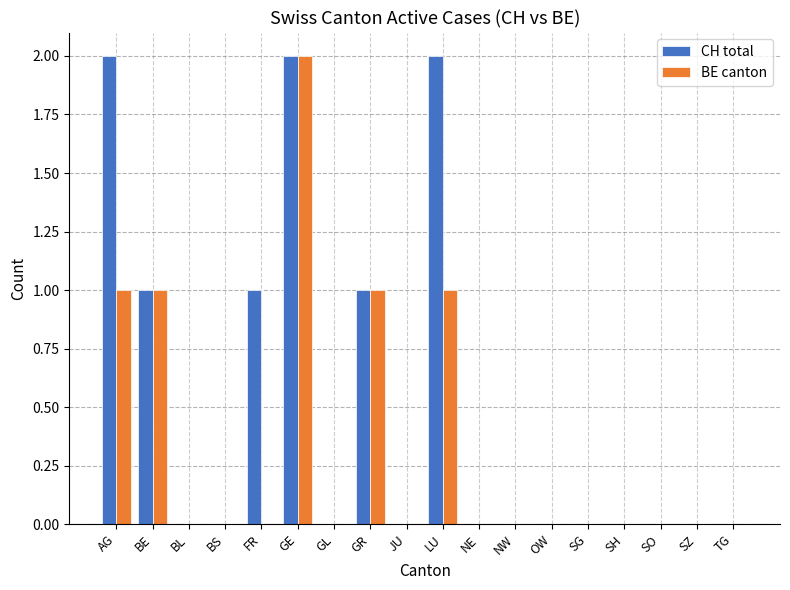

Which series has the largest total across all categories?

CH total